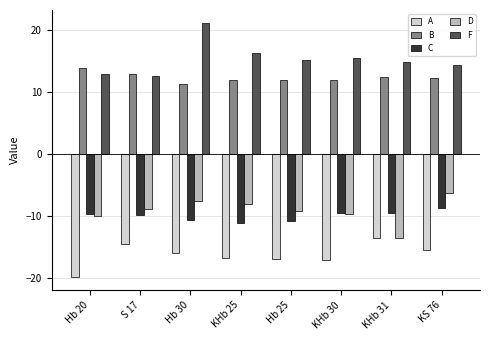

What is the spread (max minus min) of values at Hb 25?

32.1